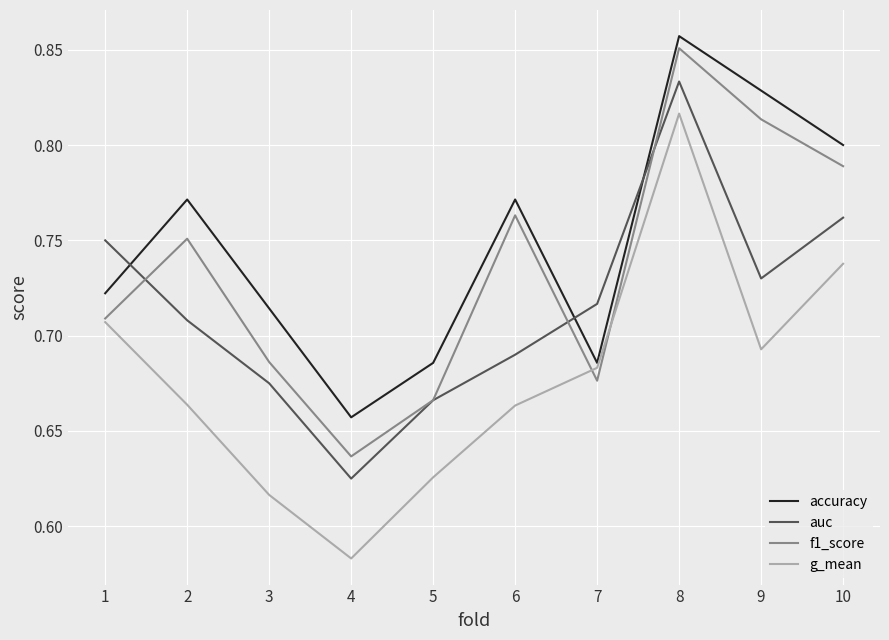

At 3, list the series in order from largest to smallest.

accuracy, f1_score, auc, g_mean